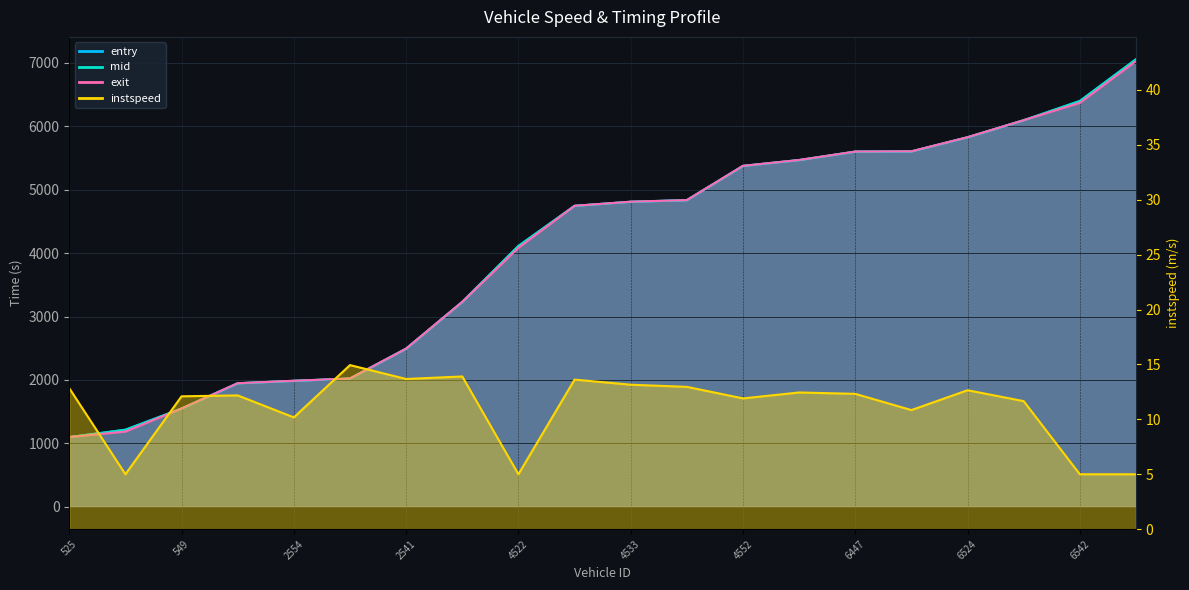

Between 4522 and 2541, which is larger?

4522